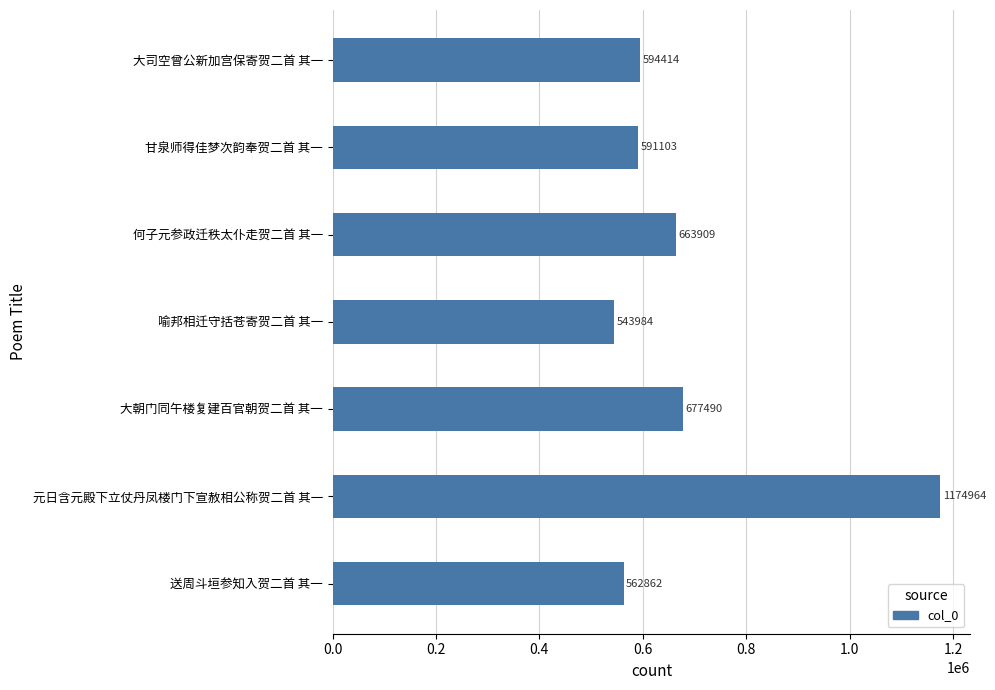

Does the chart contain stacked bars?

No